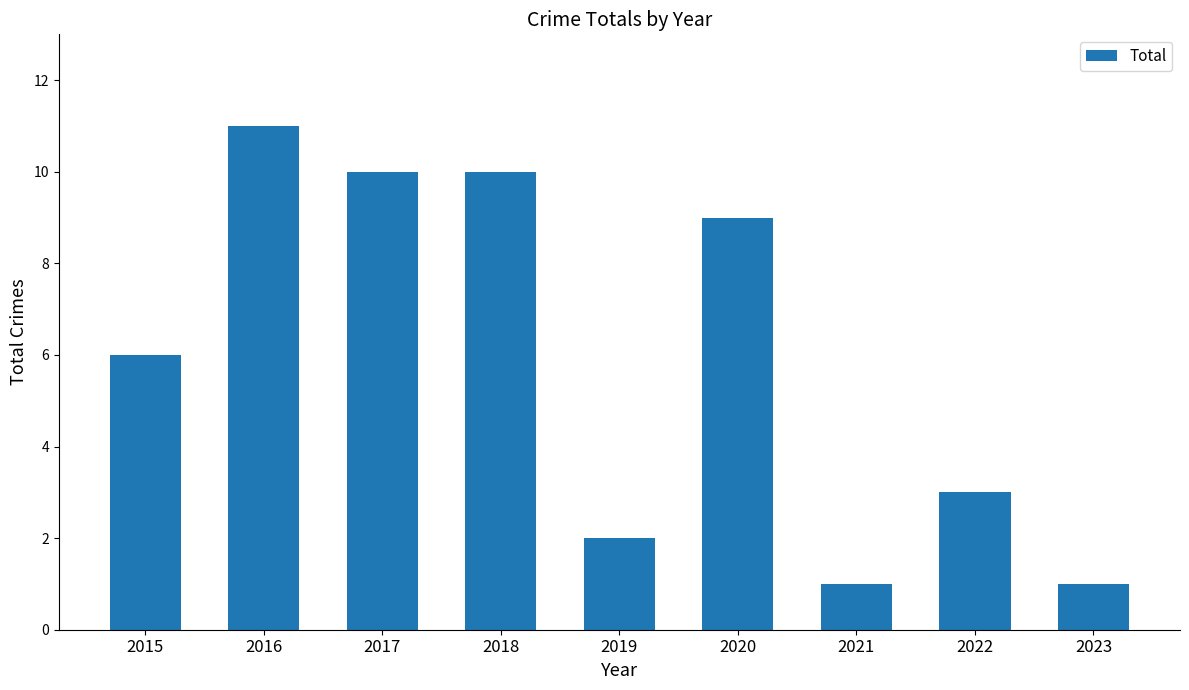

What is the greatest value displayed?

11